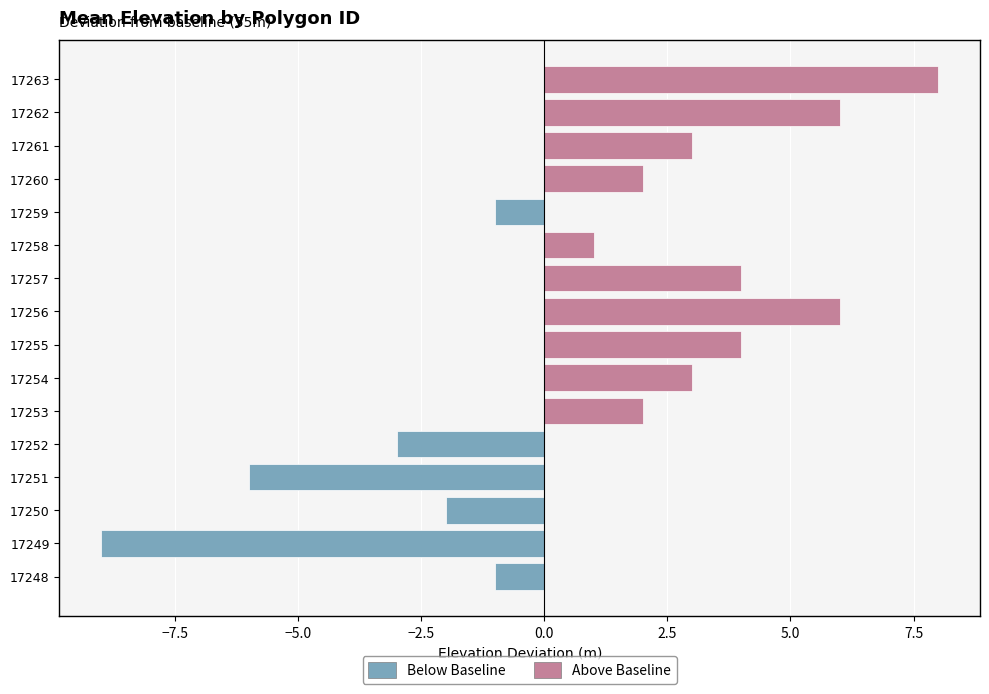

Which series has the largest range (max minus min)?

Below Baseline